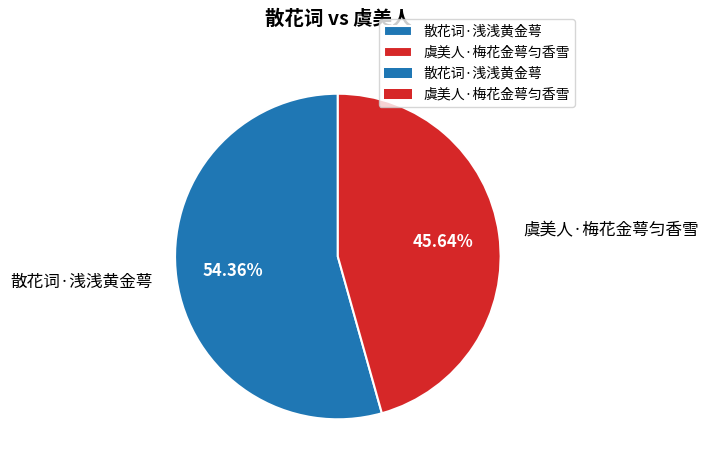

To the nearest percent, what is the combined percentage of 散花词·浅浅黄金萼 and 虞美人·梅花金萼匀香雪?

100%